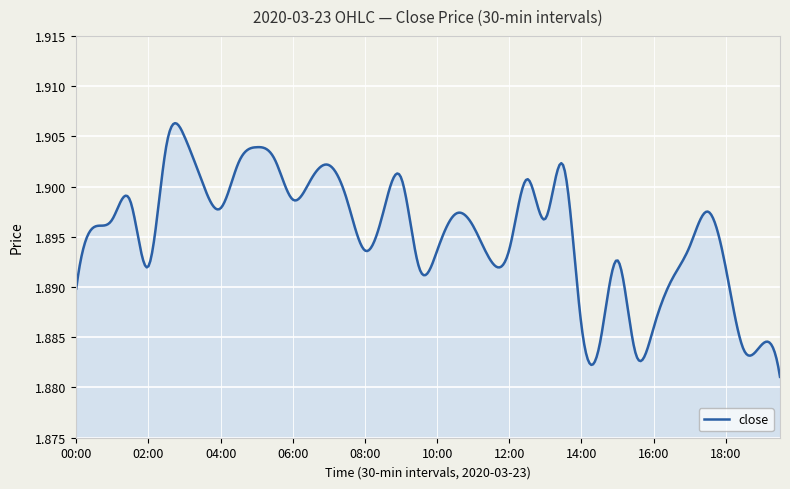

How many interior local valleys (lower than both neighbors) does the data have?

10